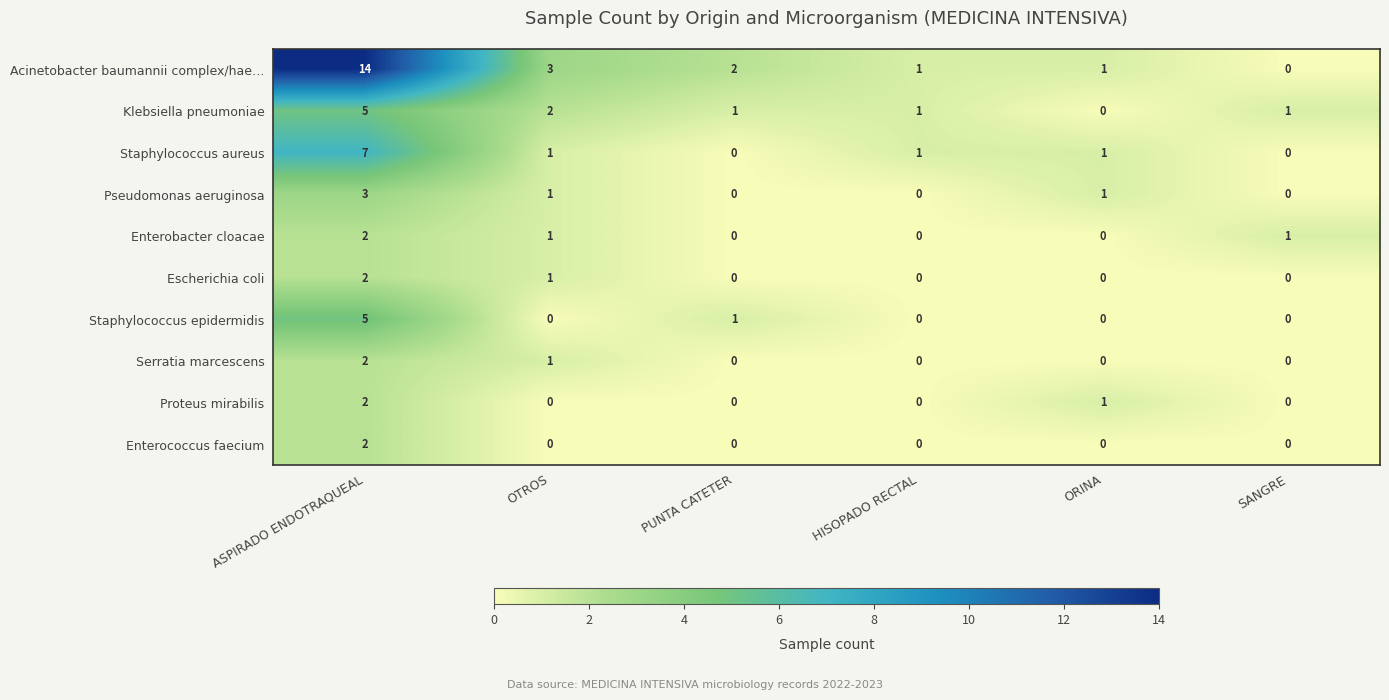

Which series has the largest range (max minus min)?

Acinetobacter baumannii complex/hae…